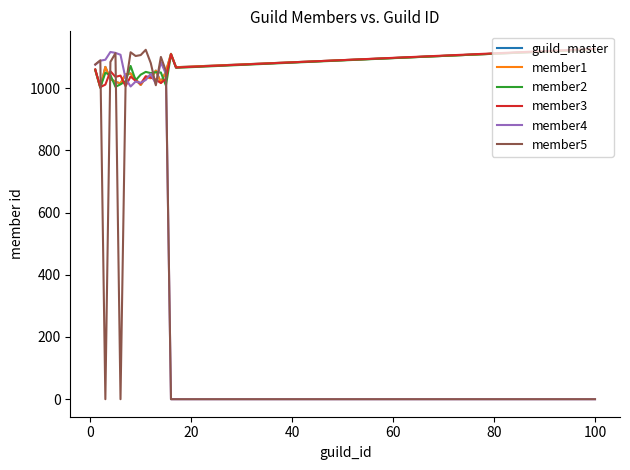

Which series has the largest total across all categories?

member2